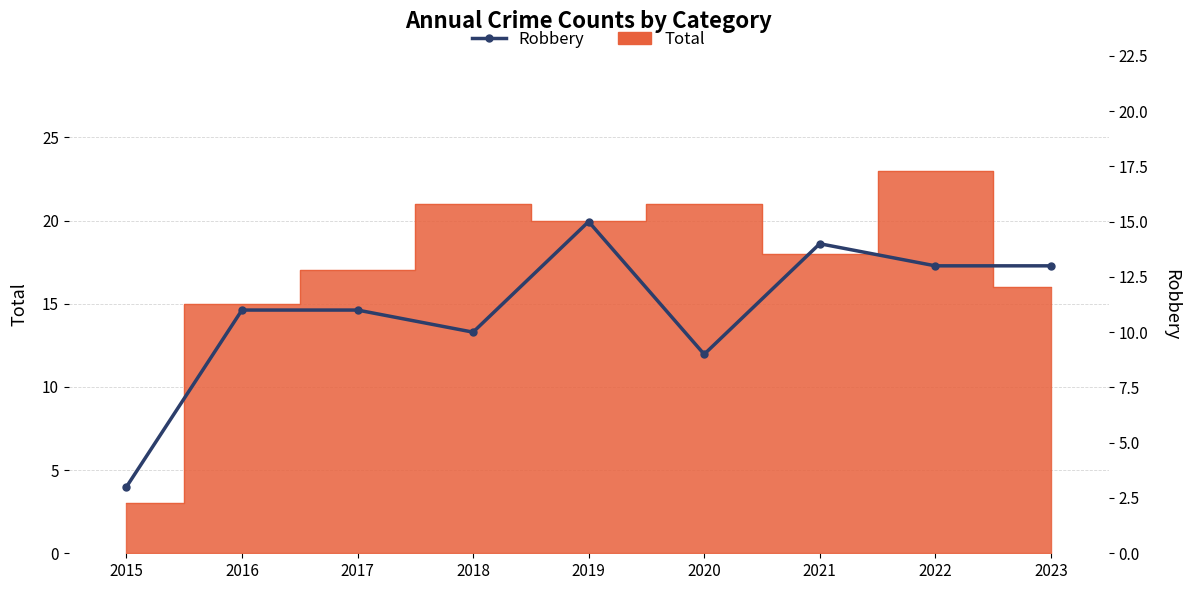

Which label corresponds to the largest value in the chart?

2019